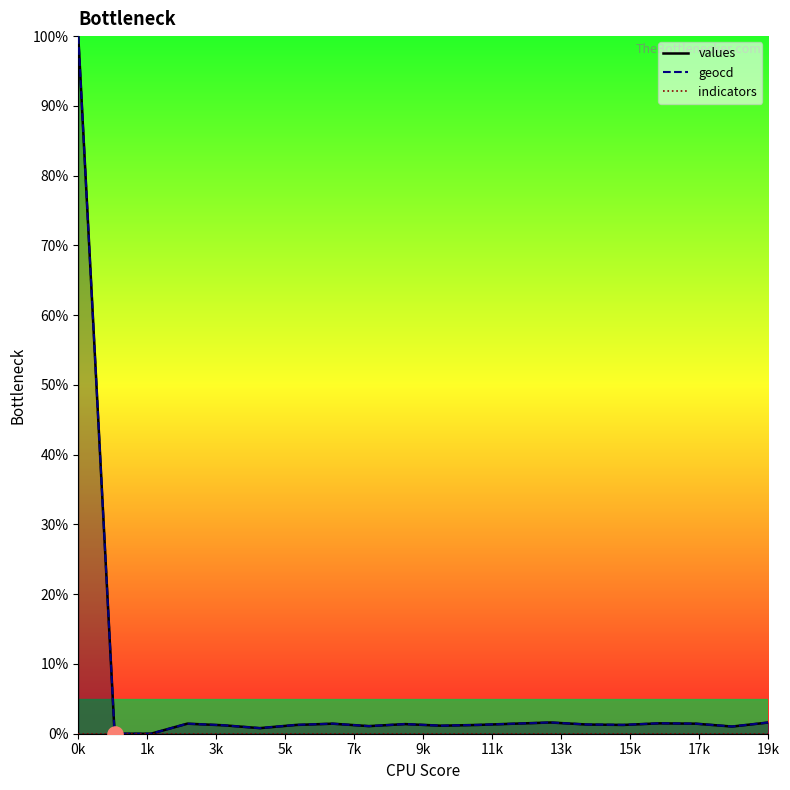

Which series contains the highest Y value?

values